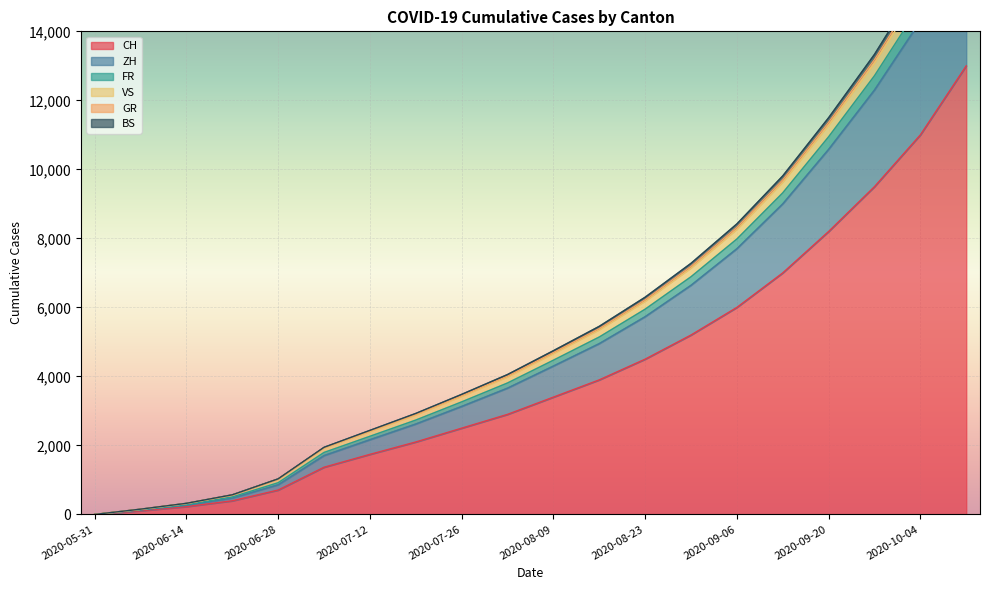

Is the value of CH at 2020-09-13 greater than the value of BS at 2020-06-14?

Yes